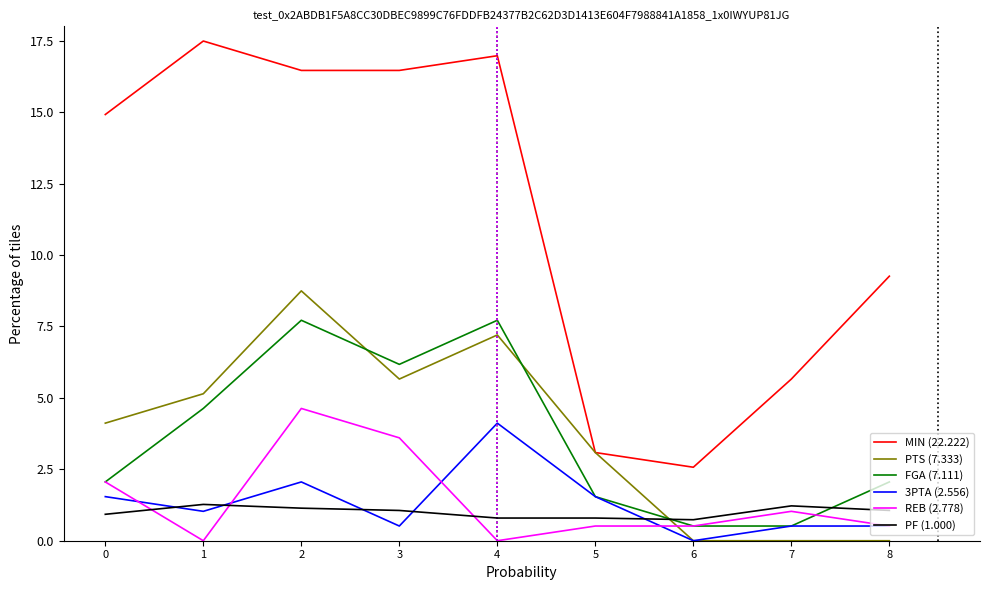

Is it true that 3PTA (2.556) equals 2.1 at 2?

True